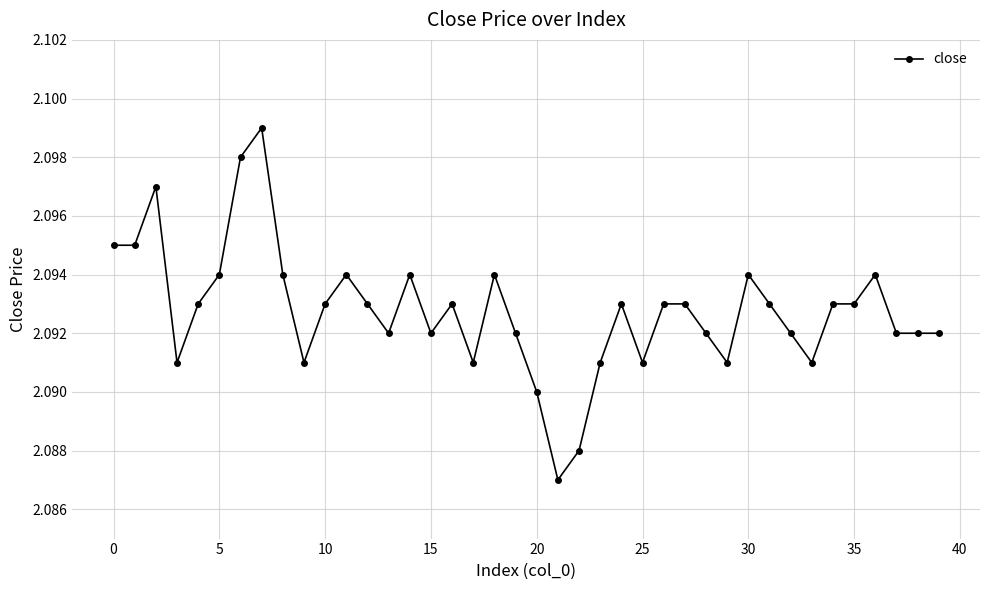

True or false: the data has more than 1 interior local peaks.

True